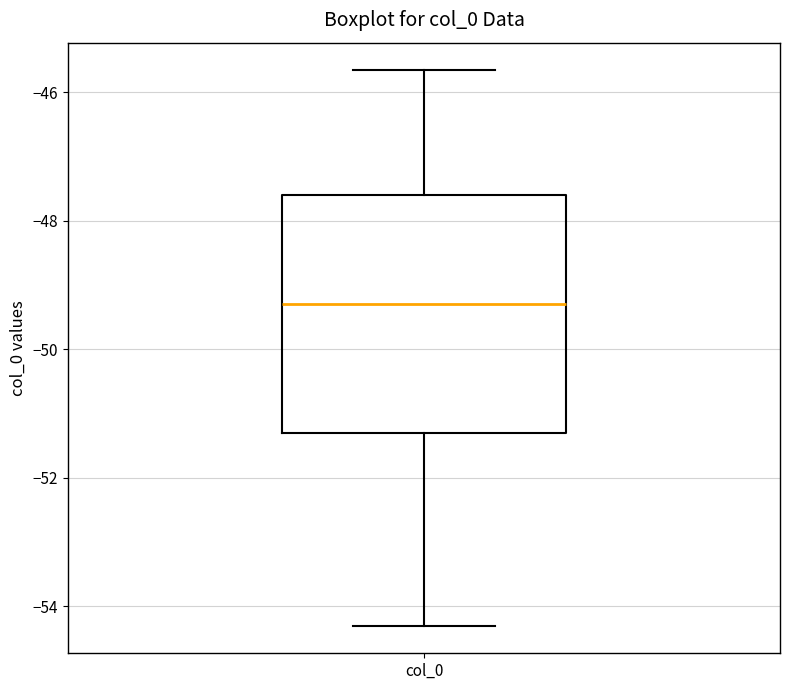

Read this box plot against the y-axis: the position of the median line, the range covered by the box, and the ends of both whiskers. The values are not printed on the chart, so give them approximately, as read against the axis.

median -49.2, box -51.2 to -47.6, whiskers -54.2 to -45.6